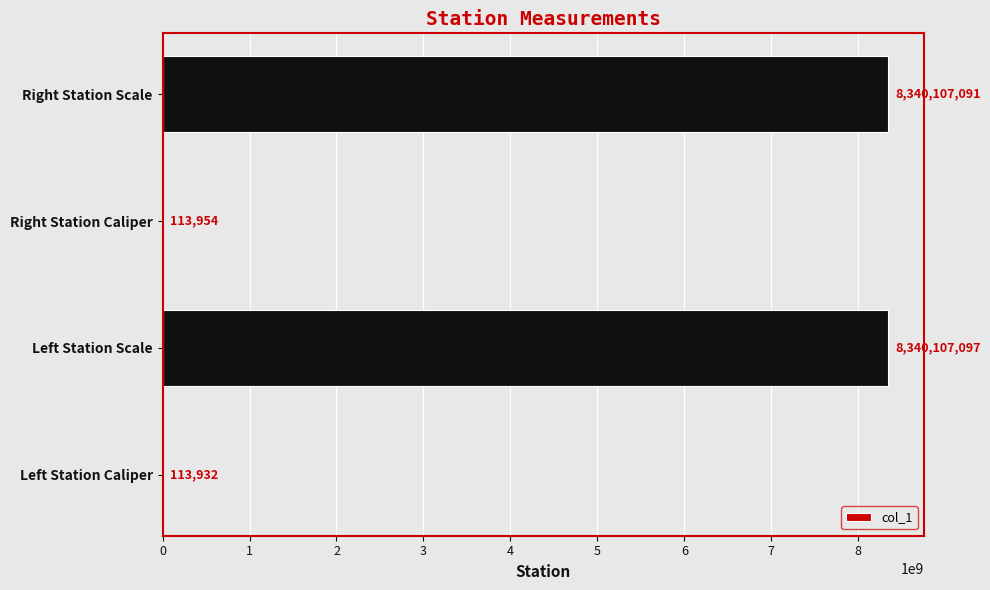

At which label is the value closest to 4170110514?

Right Station Caliper